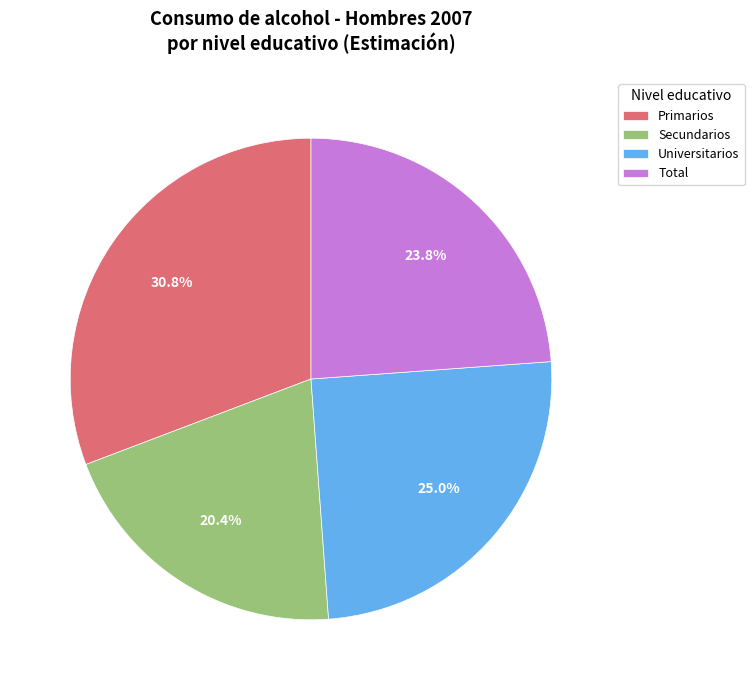

Count the number of slices in the pie.

4